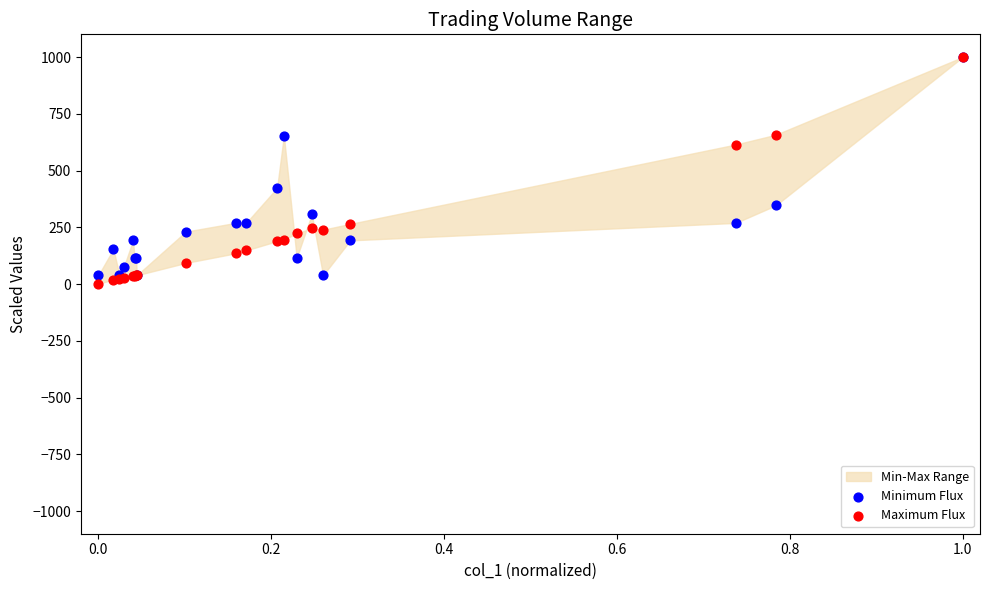

In the Maximum Flux series, what Y value is closest to 500?

614.5